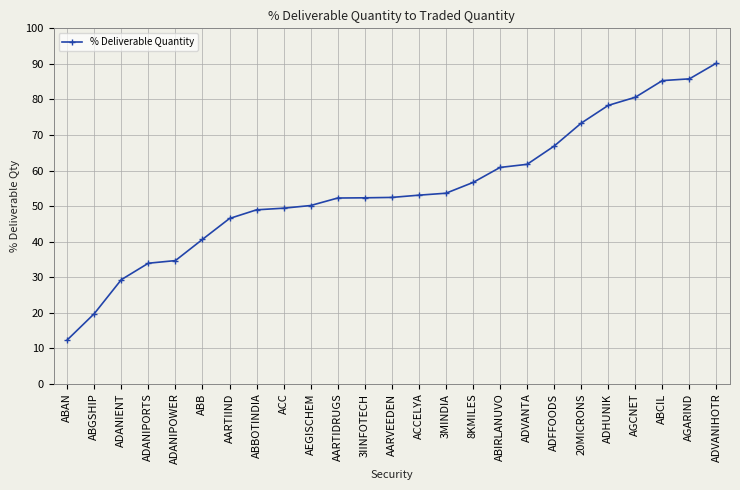

What is the change in value from ABIRLANUVO to ADHUNIK?

+17.5